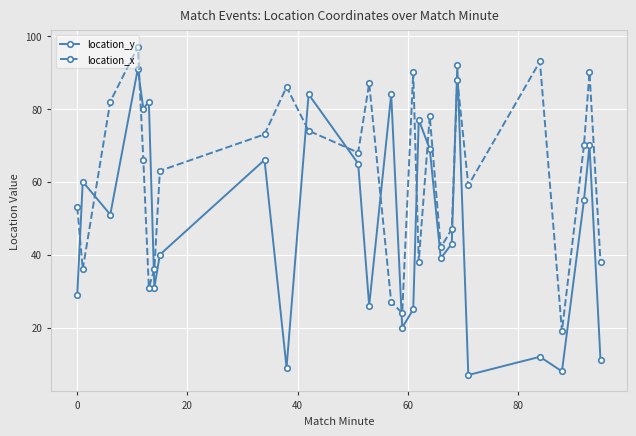

At how many categories does at least one series exceed 34?

25